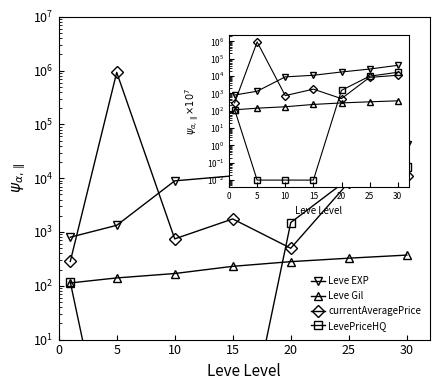

True or false: Leve Gil and currentAveragePrice intersect in this chart.

False